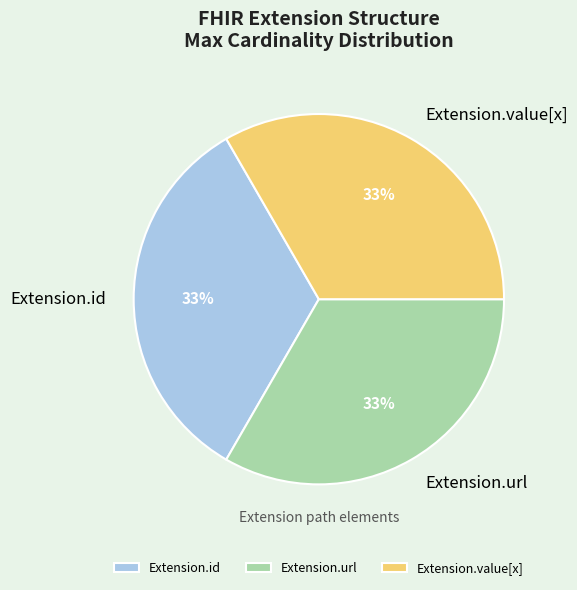

To the nearest percent, what portion does Extension.id represent?

33%